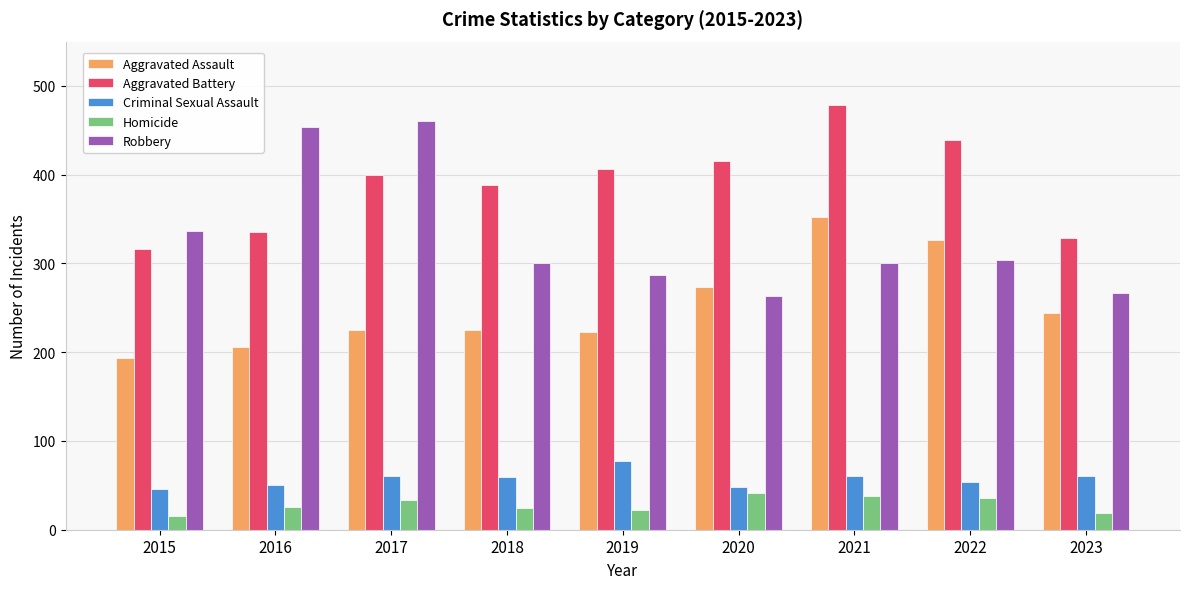

Does the chart contain any negative values?

No